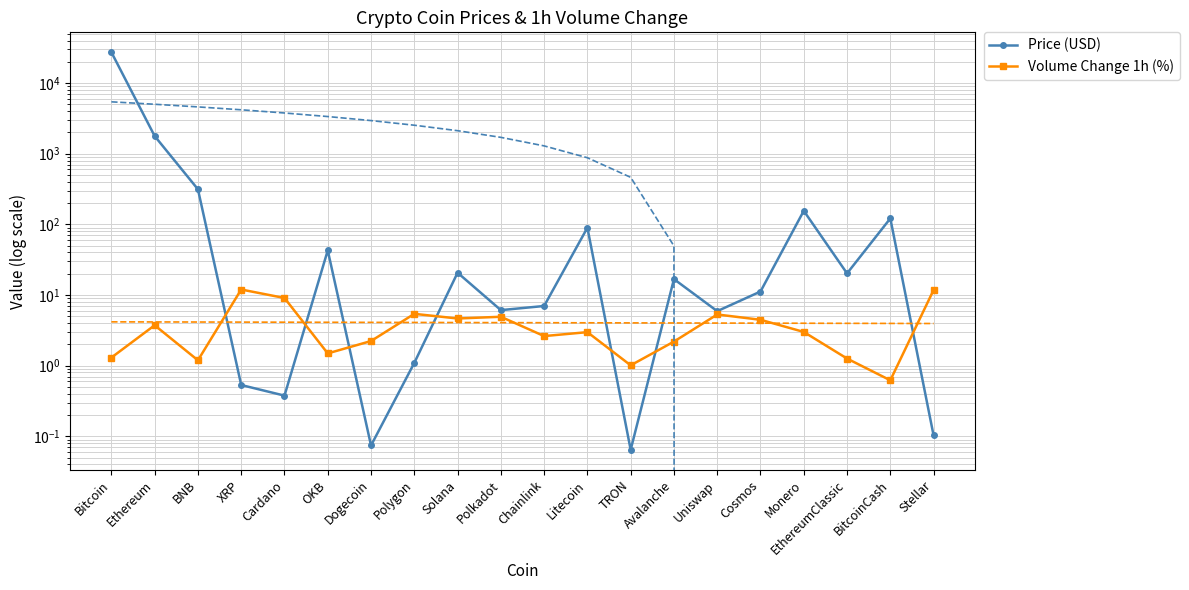

Reading right to left, list all the values displayed in this chart.

Price (USD): Stellar=0.1	BitcoinCash=121.4	EthereumClassic=20.2	Monero=155.6	Cosmos=11.2	Uniswap=5.9	Avalanche=16.8	TRON=0.1	Litecoin=89.8	Chainlink=7.0	Polkadot=6.1	Solana=20.7	Polygon=1.1	Dogecoin=0.1	OKB=42.8	Cardano=0.4	XRP=0.5	BNB=313.8	Ethereum=1779.4	Bitcoin=27379.0
Volume Change 1h (%): Stellar=11.8	BitcoinCash=0.6	EthereumClassic=1.3	Monero=3.0	Cosmos=4.5	Uniswap=5.3	Avalanche=2.2	TRON=1.0	Litecoin=3.0	Chainlink=2.6	Polkadot=4.9	Solana=4.7	Polygon=5.4	Dogecoin=2.2	OKB=1.5	Cardano=9.1	XRP=12.0	BNB=1.2	Ethereum=3.7	Bitcoin=1.3